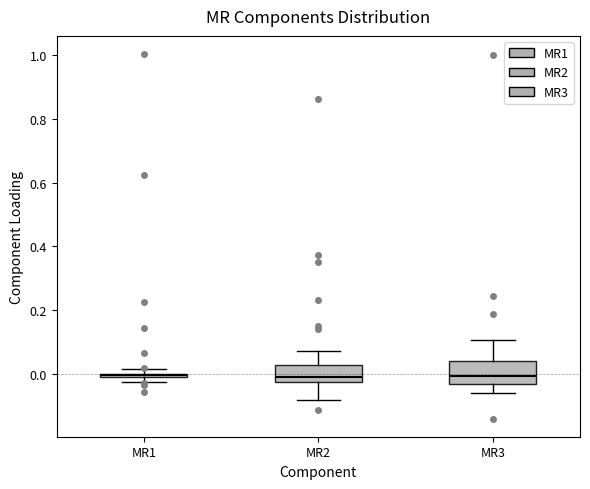

Where does the median line of the box for MR3 sit on the y-axis? The values are not printed on the chart, so give them approximately, as read against the axis.

0.00